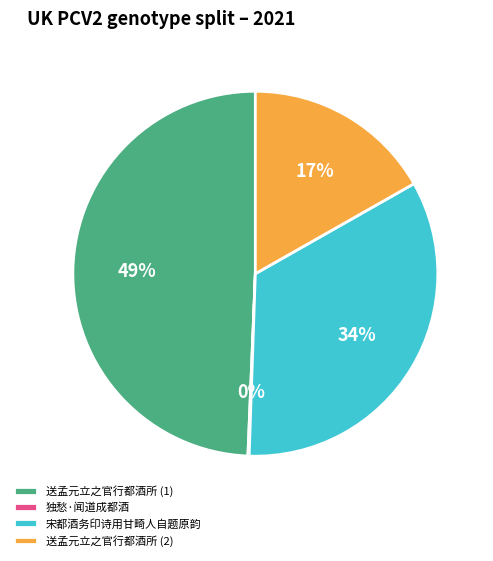

To the nearest percent, what is the difference between the largest and smallest slice percentages?

49%